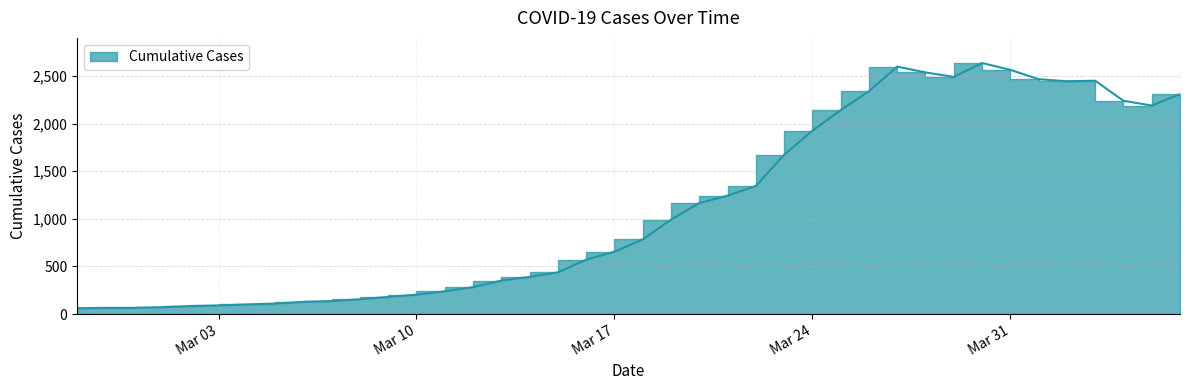

How many interior local peaks (higher than both neighbors) does the data have?

3